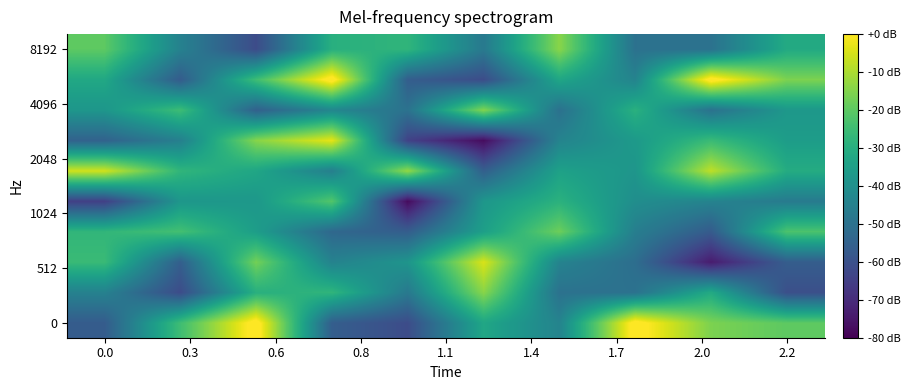

How many data points does each series have?

10